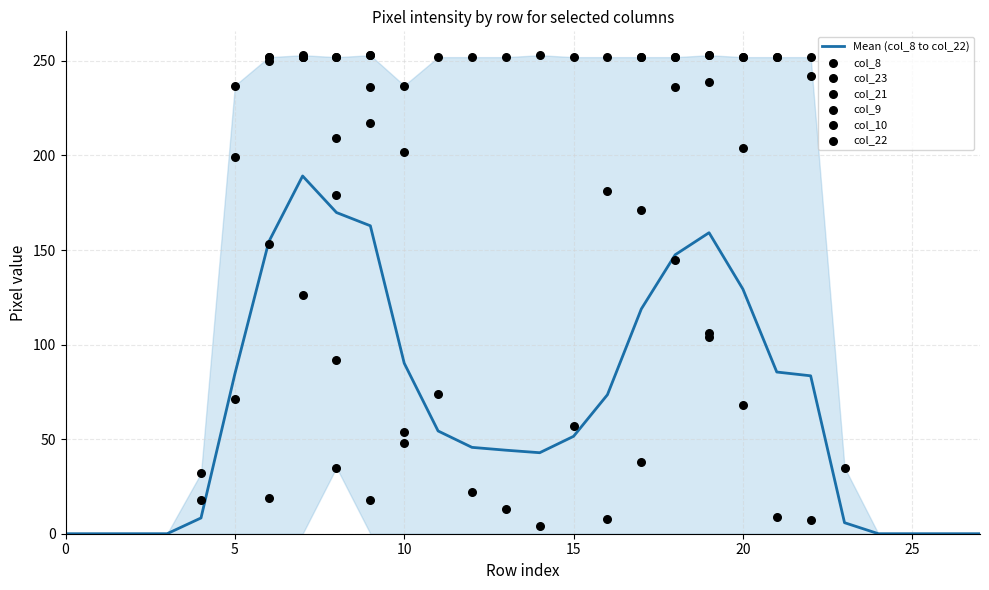

Is the value of col_23 at 22 greater than the value of col_21 at 2?

No